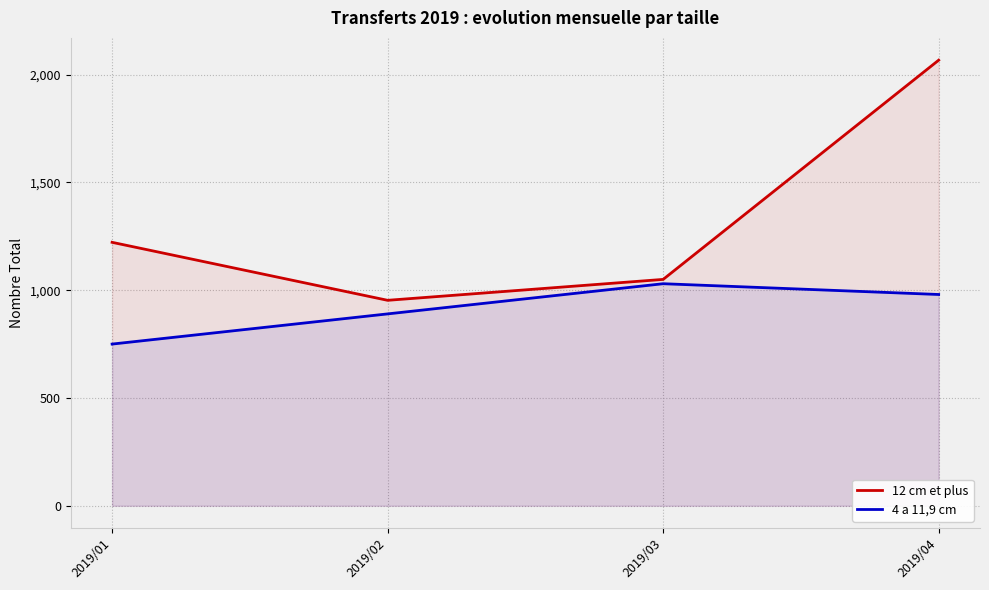

List the labels in order of 4 a 11,9 cm value, largest first.

2019/03, 2019/04, 2019/02, 2019/01